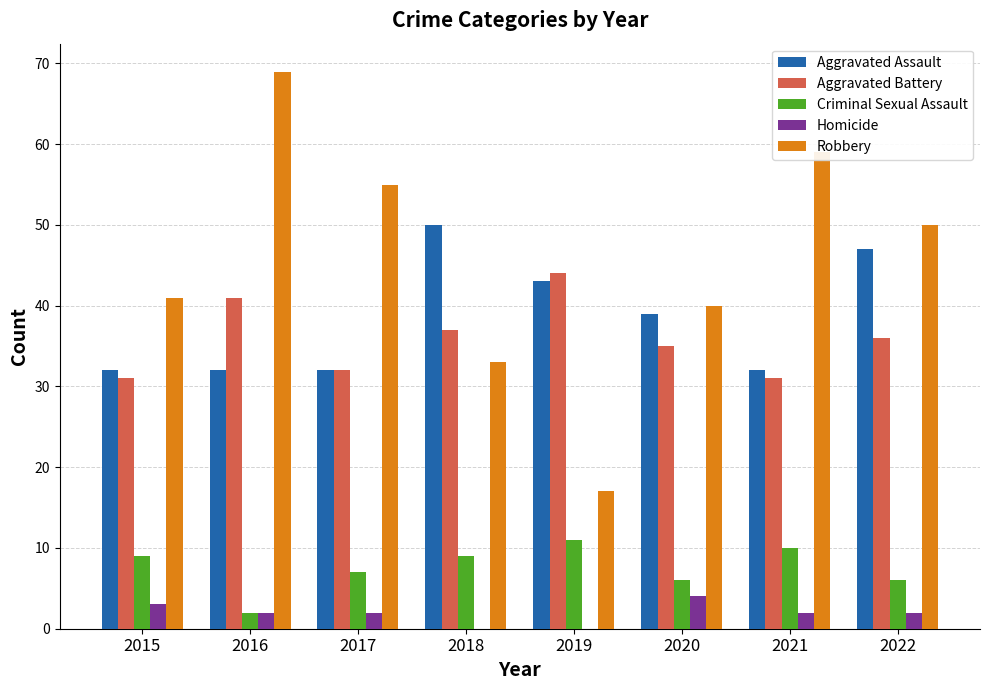

Reading left to right, transcribe all the data shown in this chart.

Aggravated Assault: 32	32	32	50	43	39	32	47
Aggravated Battery: 31	41	32	37	44	35	31	36
Criminal Sexual Assault: 9	2	7	9	11	6	10	6
Homicide: 3	2	2	0	0	4	2	2
Robbery: 41	69	55	33	17	40	59	50